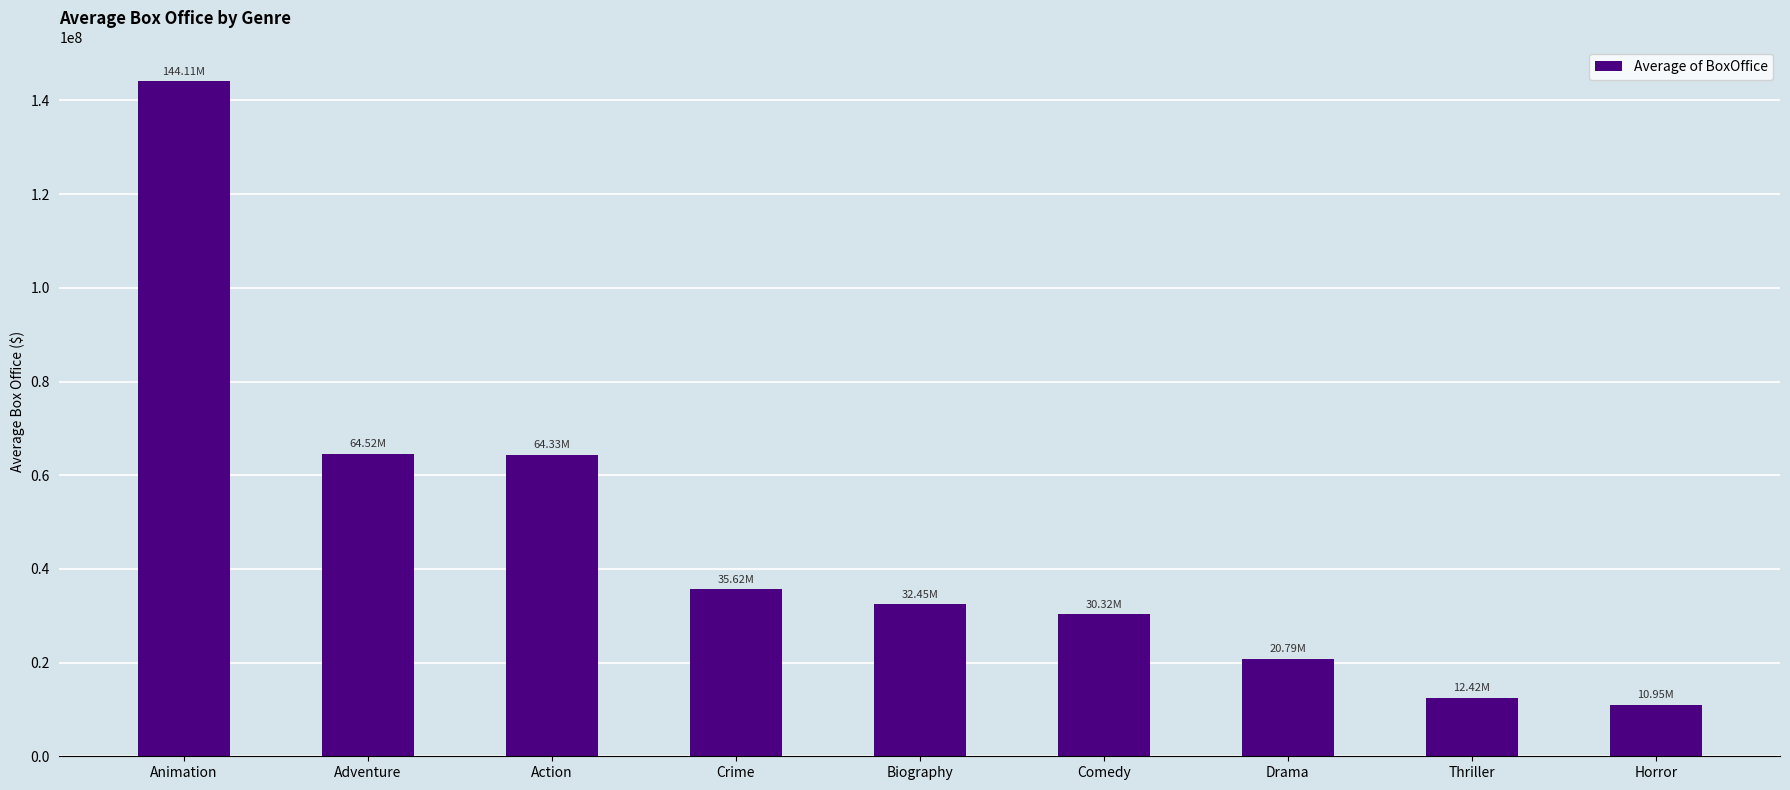

What is the value of the 1st bar from the left?

144109131.1